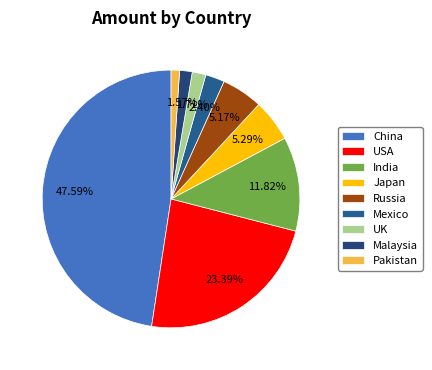

What is the total percentage of Malaysia and Russia?

6.7%